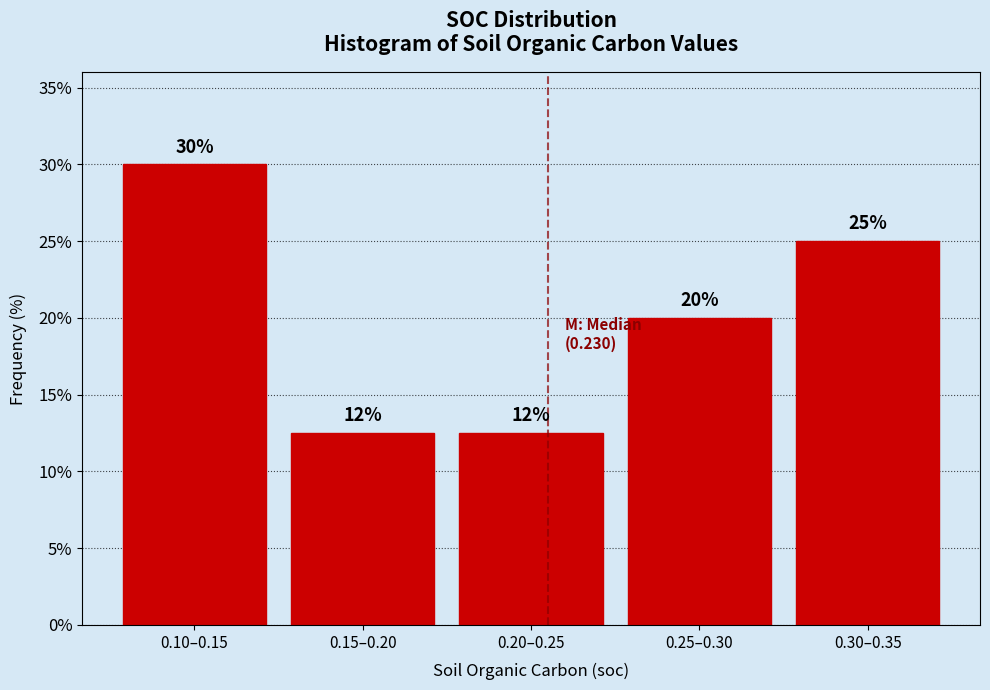

Where does the data first go above 20?

0.10–0.15